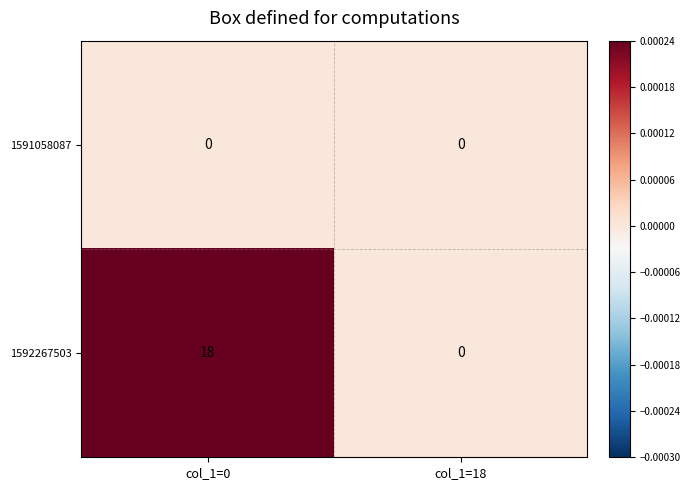

True or false: 1592267503 has a value of 11 at col_1=0.

False